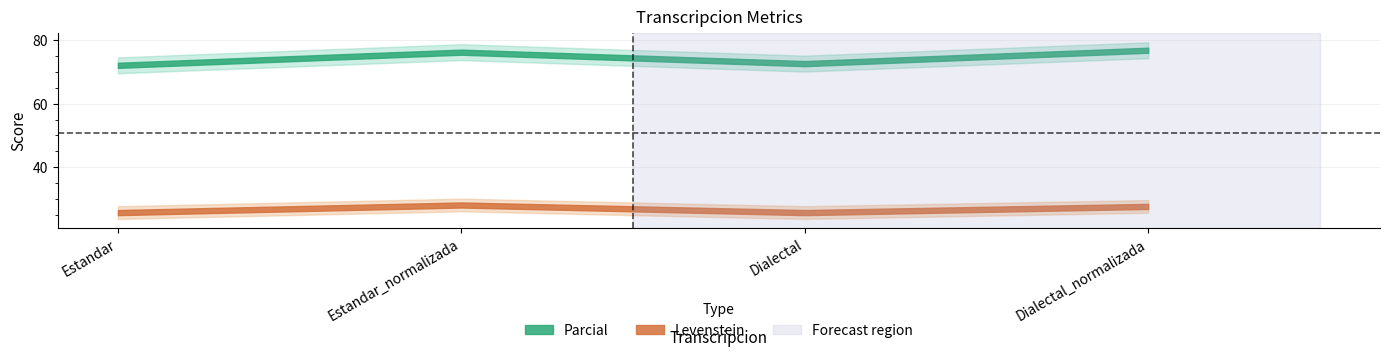

Reading right to left, what are all the values shown in this chart?

Parcial: Dialectal_normalizada=76.8	Dialectal=72.6	Estandar_normalizada=76.2	Estandar=72.1
Levenstein: Dialectal_normalizada=27.7	Dialectal=25.7	Estandar_normalizada=28.1	Estandar=25.7